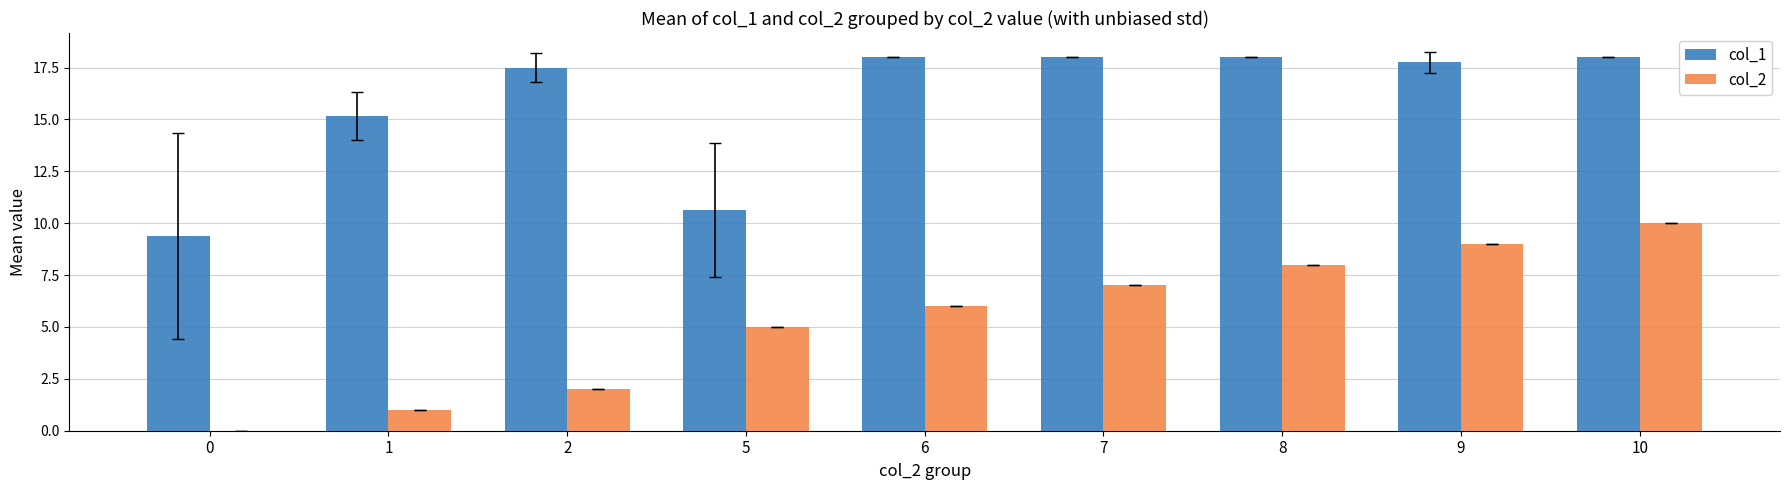

Is the value of col_2 at 1 greater than the value of col_1 at 7?

No